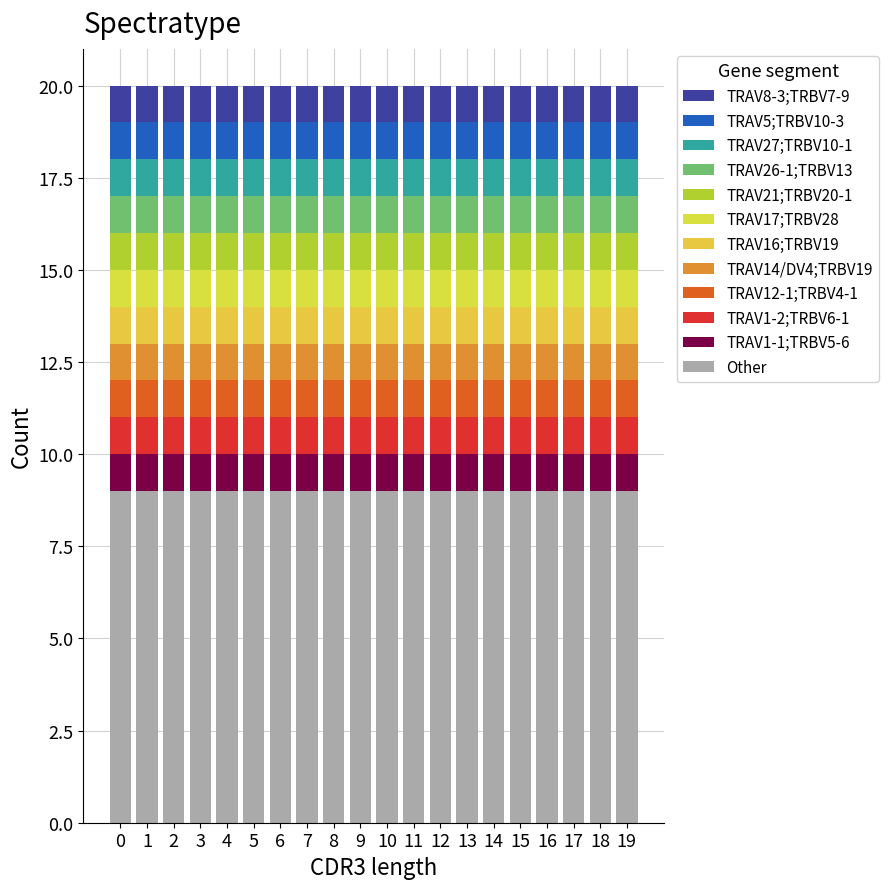

Count the number of categories in the chart.

20